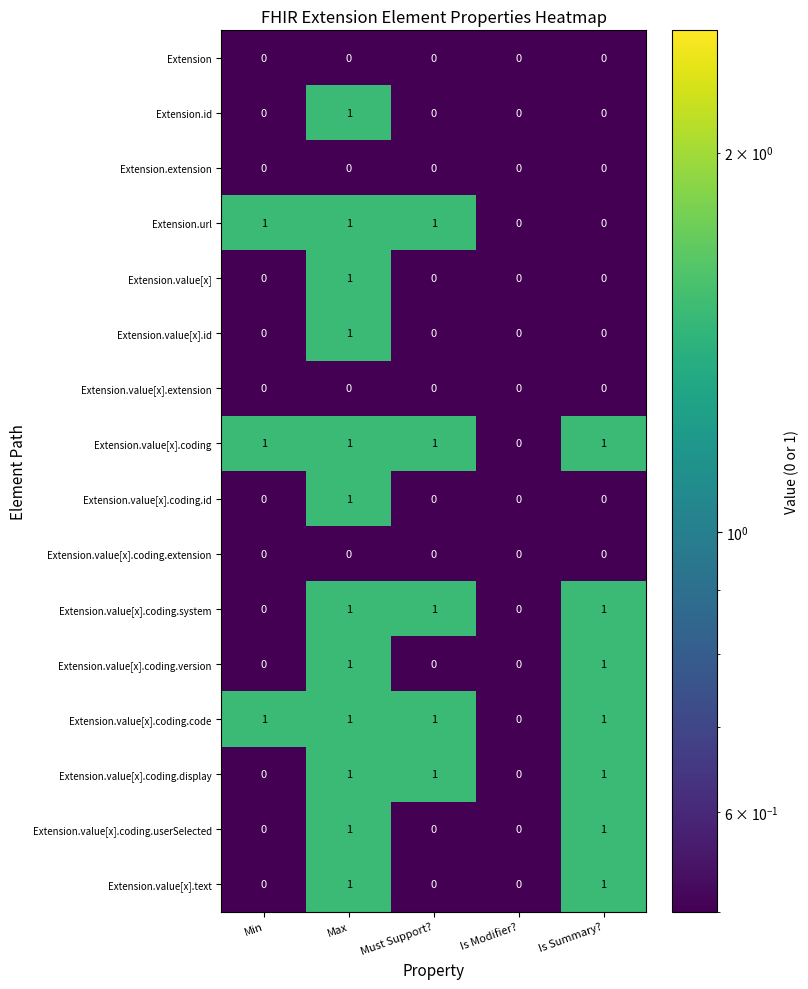

The Extension.url series shows 0 at Is Modifier?. True or false?

True